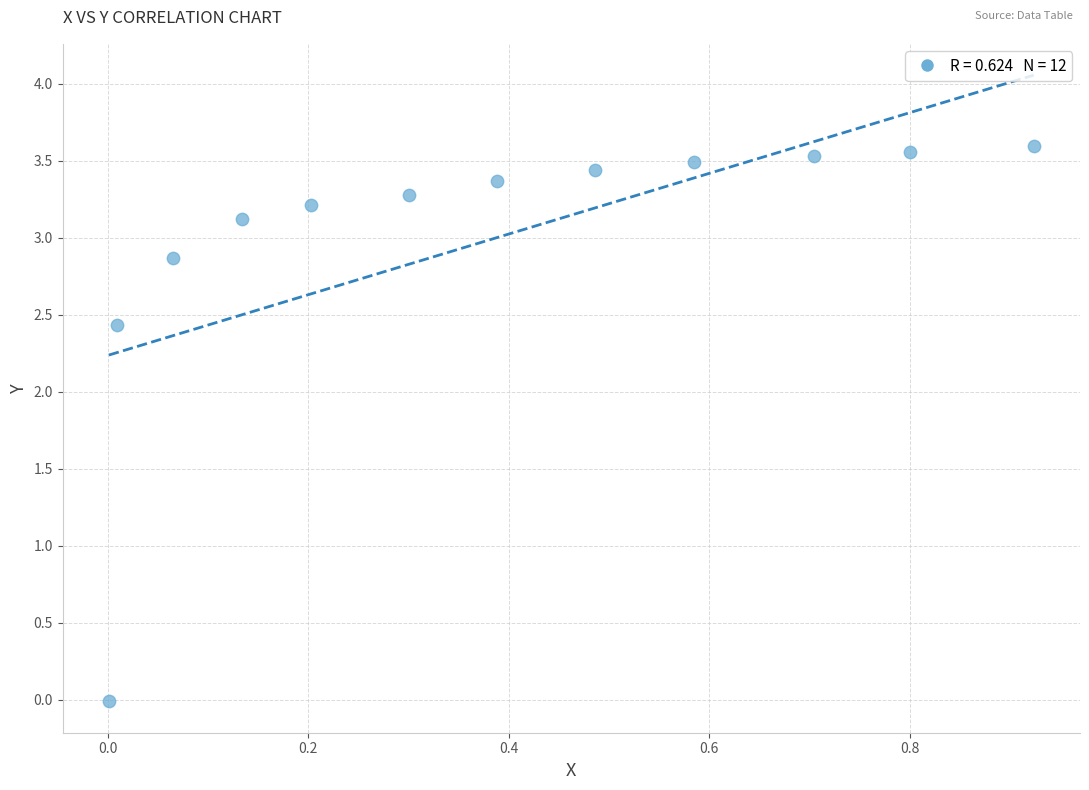

What is the average Y value?

3.0